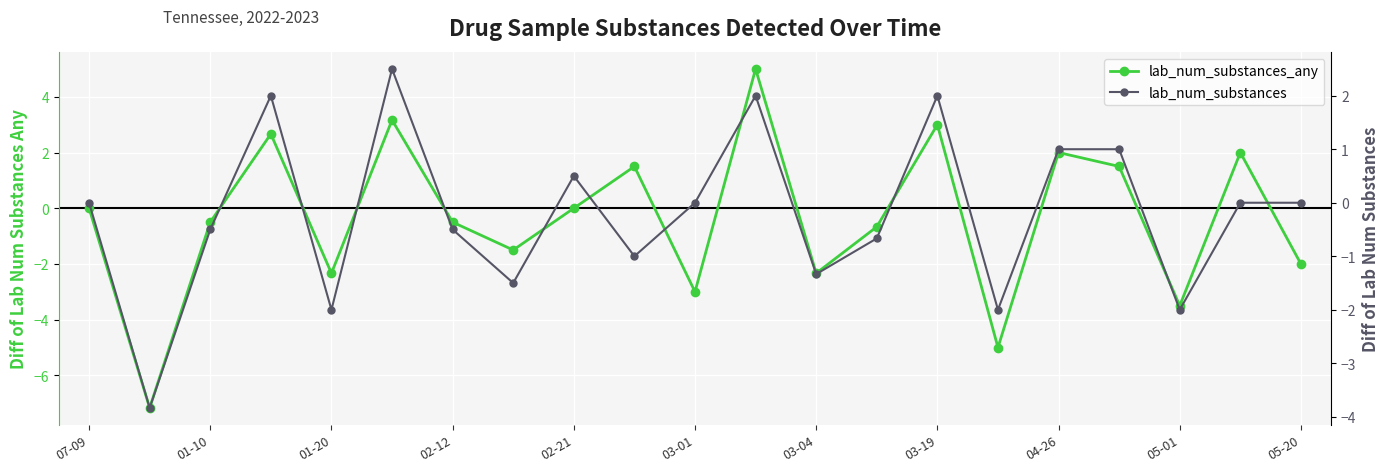

What is the minimum value shown in the chart?

-7.2